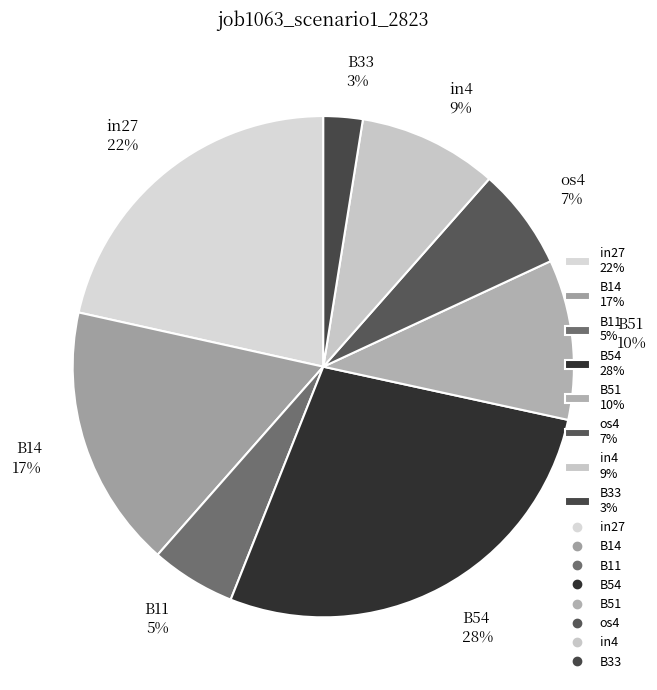

Which slice is the largest?

B54